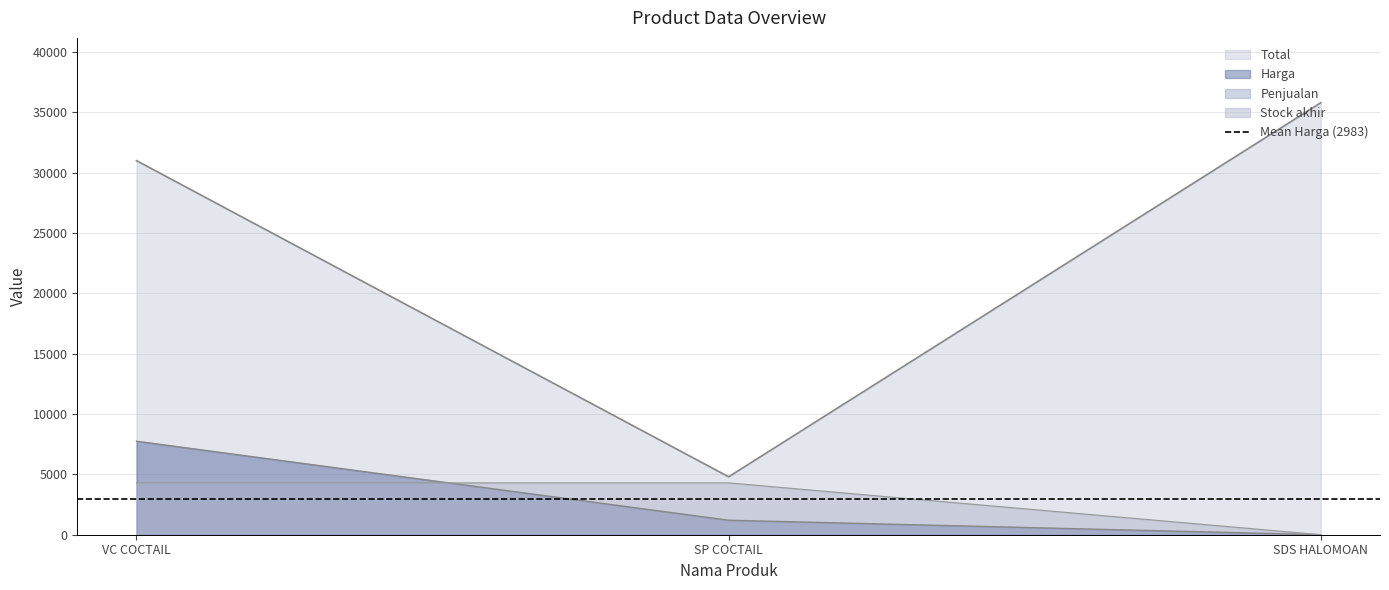

What is the difference between the highest and lowest values at SP COCTAIL?

3600